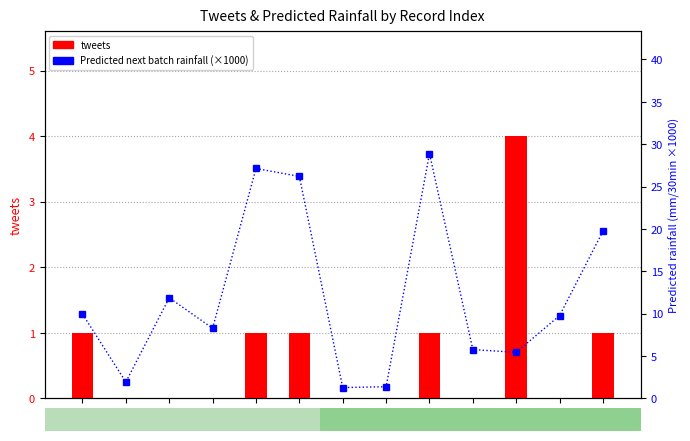

Which series has the widest spread of values?

Predicted next batch rainfall (×1000)